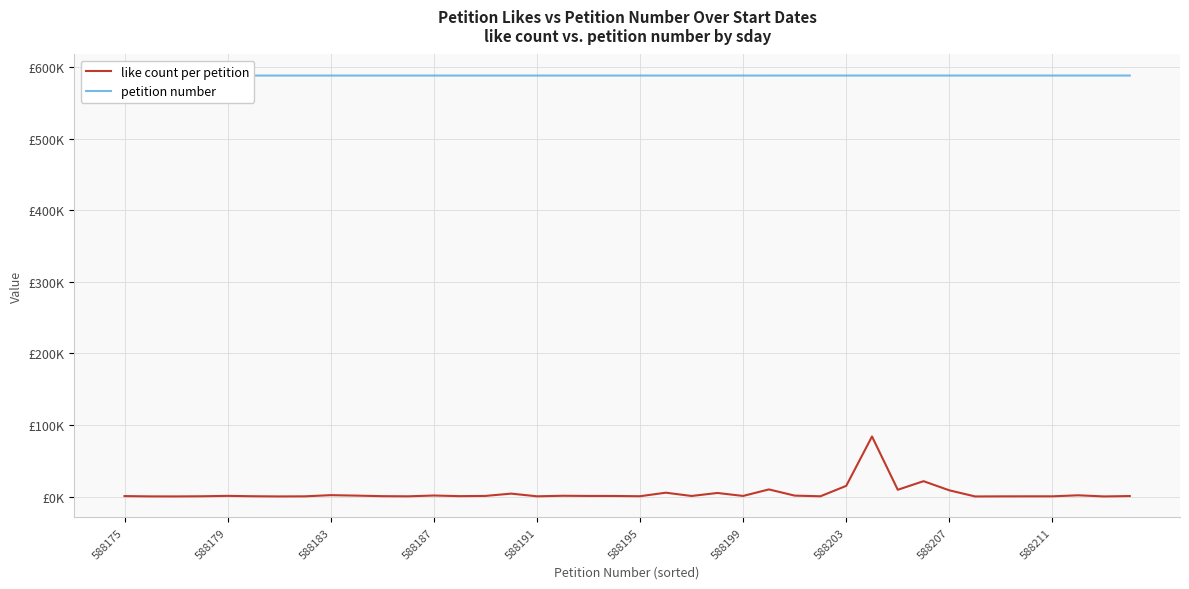

Reading right to left, what are all the values shown in this chart?

like count per petition: 687	163	1740	320	319	263	139	8697	21468	9462	83907	14905	377	1302	9958	848	4979	792	5378	455	796	835	1079	344	4081	871	557	1427	326	532	1297	1936	297	160	422	930	396	172	213	639
petition number: 588214	588213	588212	588211	588210	588209	588208	588207	588206	588205	588204	588203	588202	588201	588200	588199	588198	588197	588196	588195	588194	588193	588192	588191	588190	588189	588188	588187	588186	588185	588184	588183	588182	588181	588180	588179	588178	588177	588176	588175